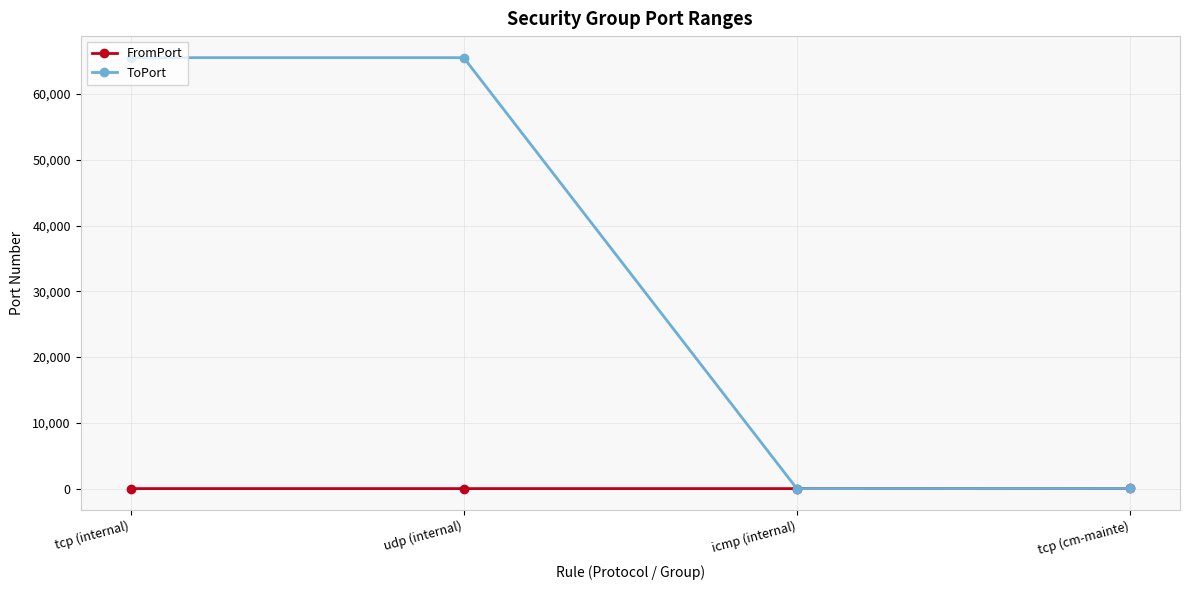

List the series in order of their peak value, lowest first.

FromPort, ToPort